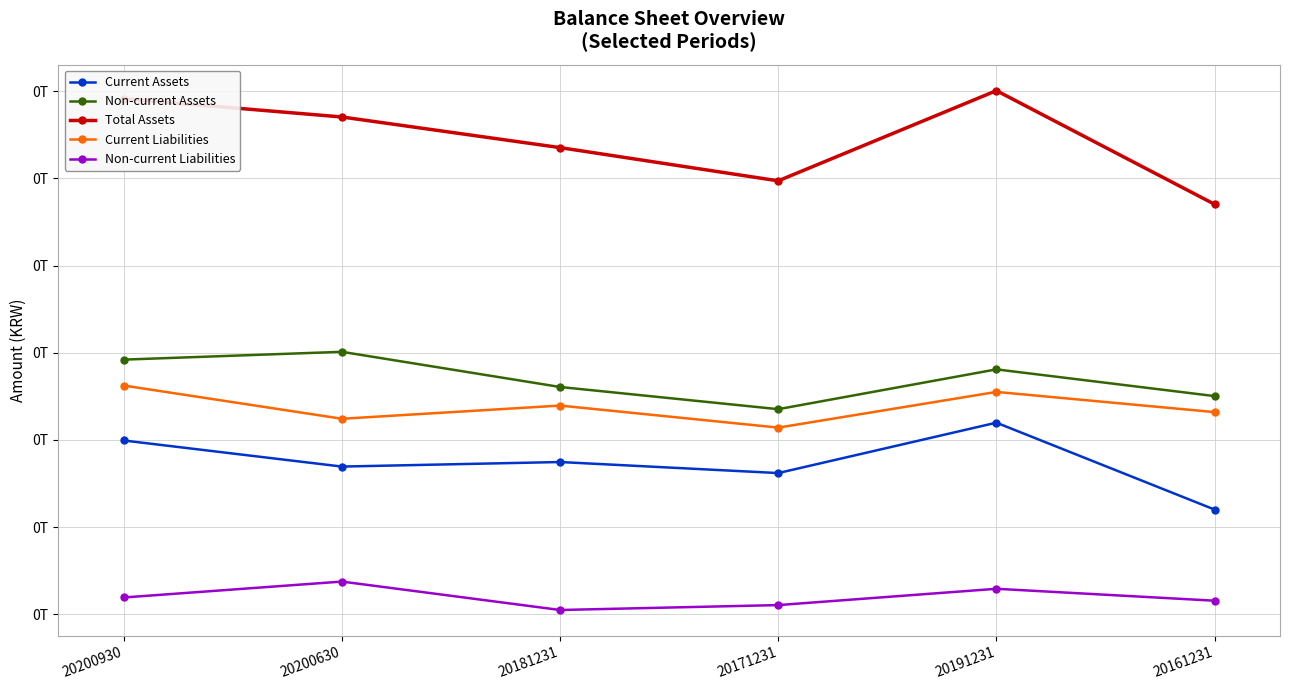

At which label is Non-current Assets closest to 184052039645?

20181231